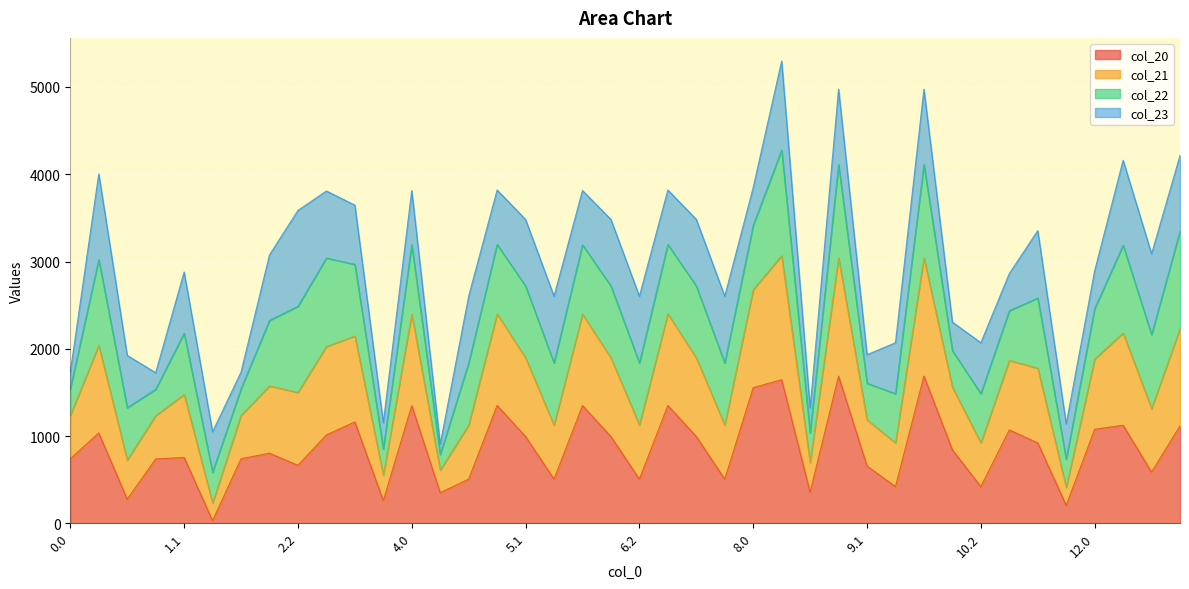

What is the total value across all series at 6.2?

2602.2